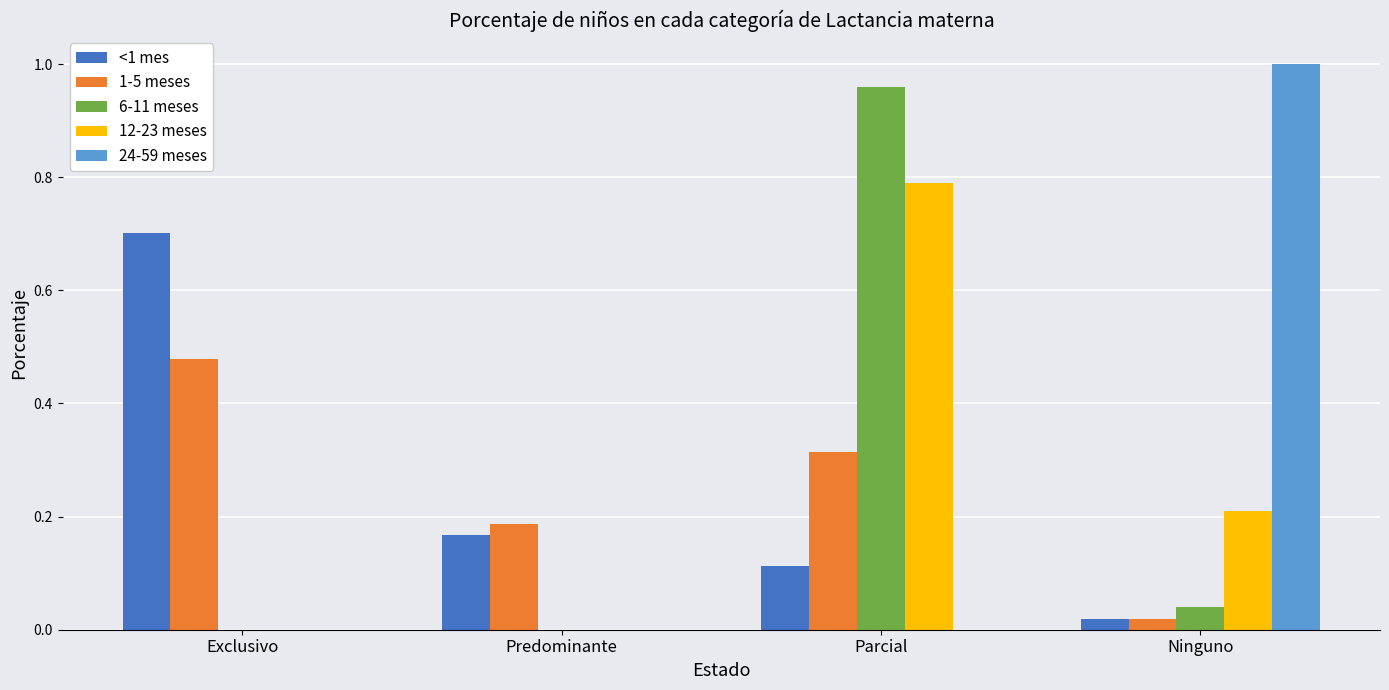

True or false: 6-11 meses has a value of 0.3 at Parcial.

False